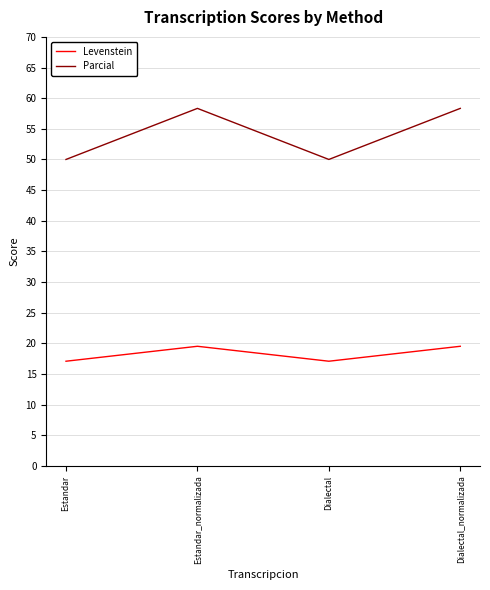

Reading left to right, extract all data points from this chart.

Levenstein: 17.1	19.5	17.1	19.5
Parcial: 50.0	58.3	50.0	58.3